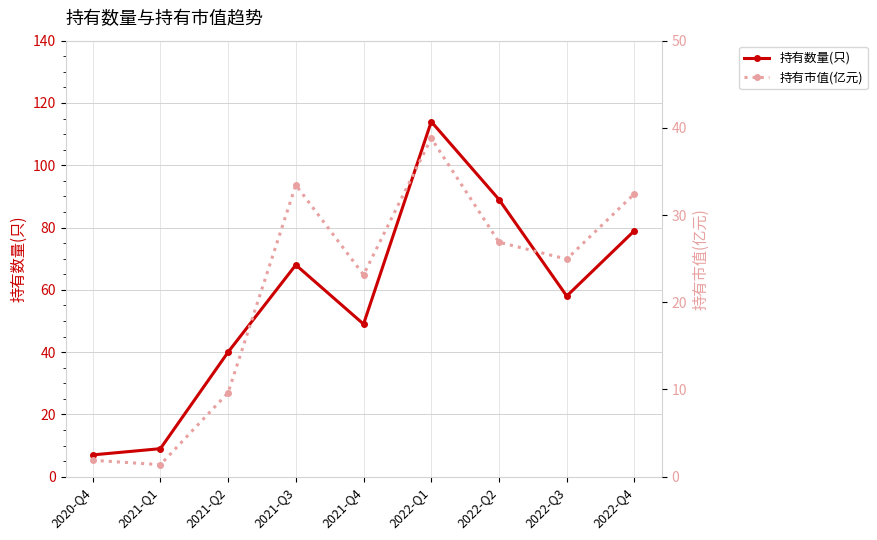

What is the average value of the 持有数量(只) series?

57